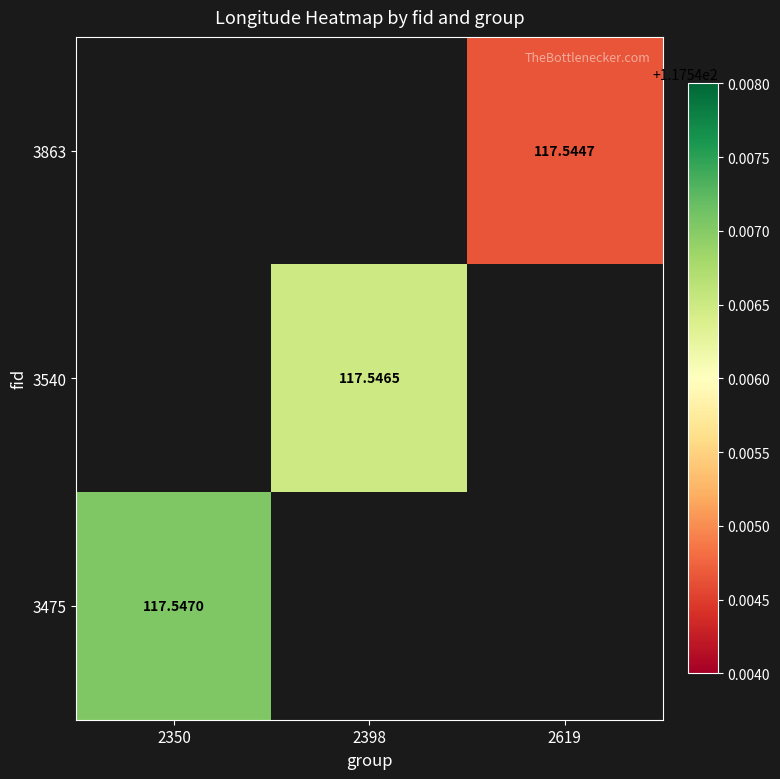

List the labels in order of 3863 value, largest first.

2350, 2398, 2619